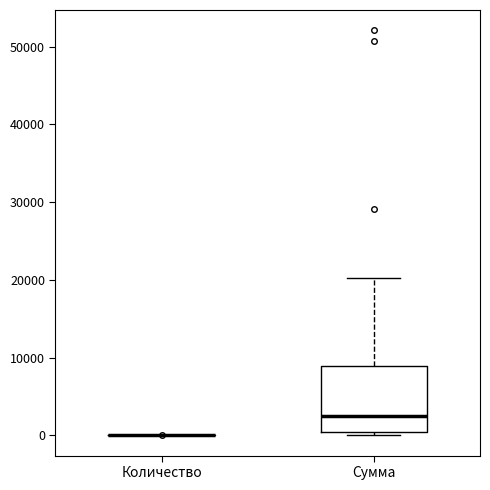

Reading left to right, read every box against the y-axis: the position of its median line, the range the box covers, and the ends of its whiskers. The values are not printed on the chart, so give them approximately, as read against the axis.

Количество: box collapsed to a line at 0, whiskers 0 to 0
Сумма: median 3000, box 0 to 9000, whiskers 0 (just below the box's lower edge) to 20000